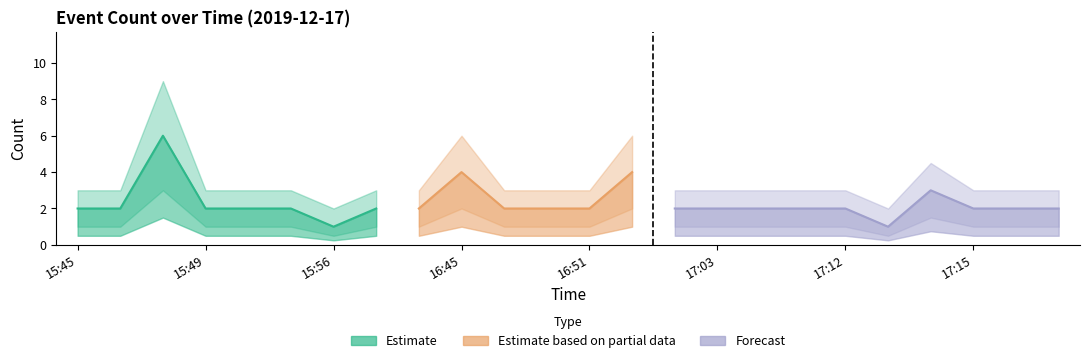

What is the sum of the values at 16:43 and 15:56?

3